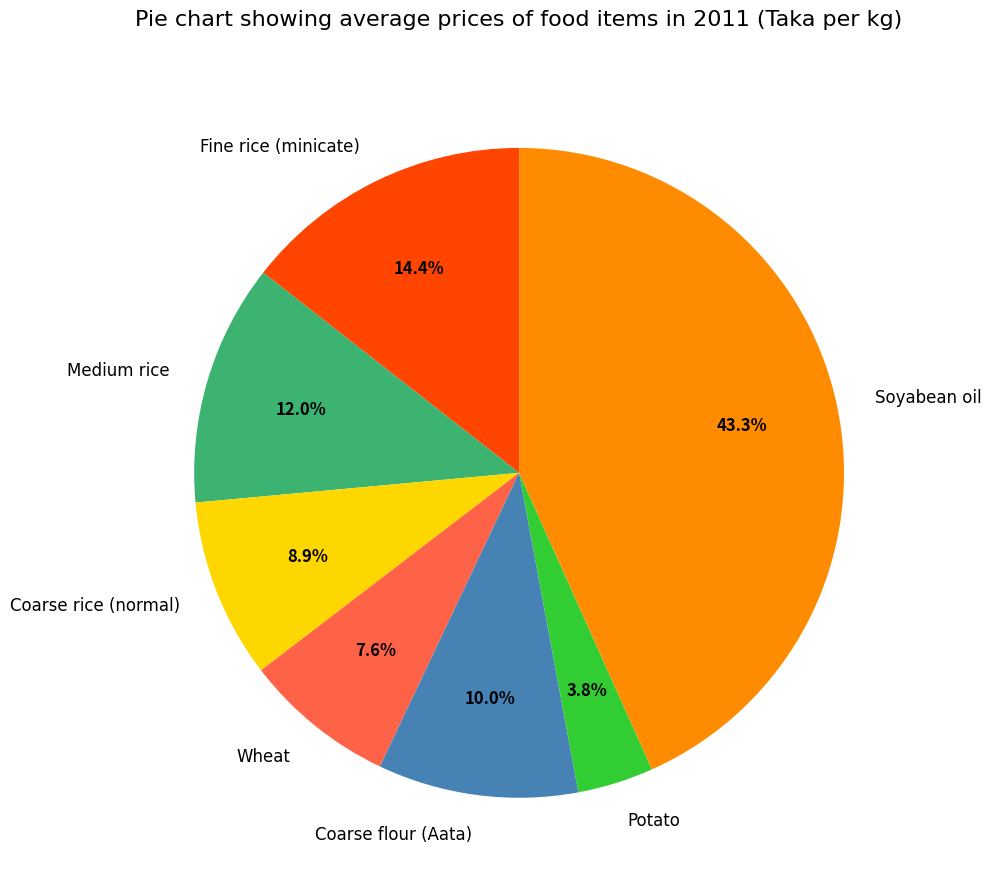

To the nearest percent, what is the difference between the Medium rice and Fine rice (minicate) slice percentages?

2%